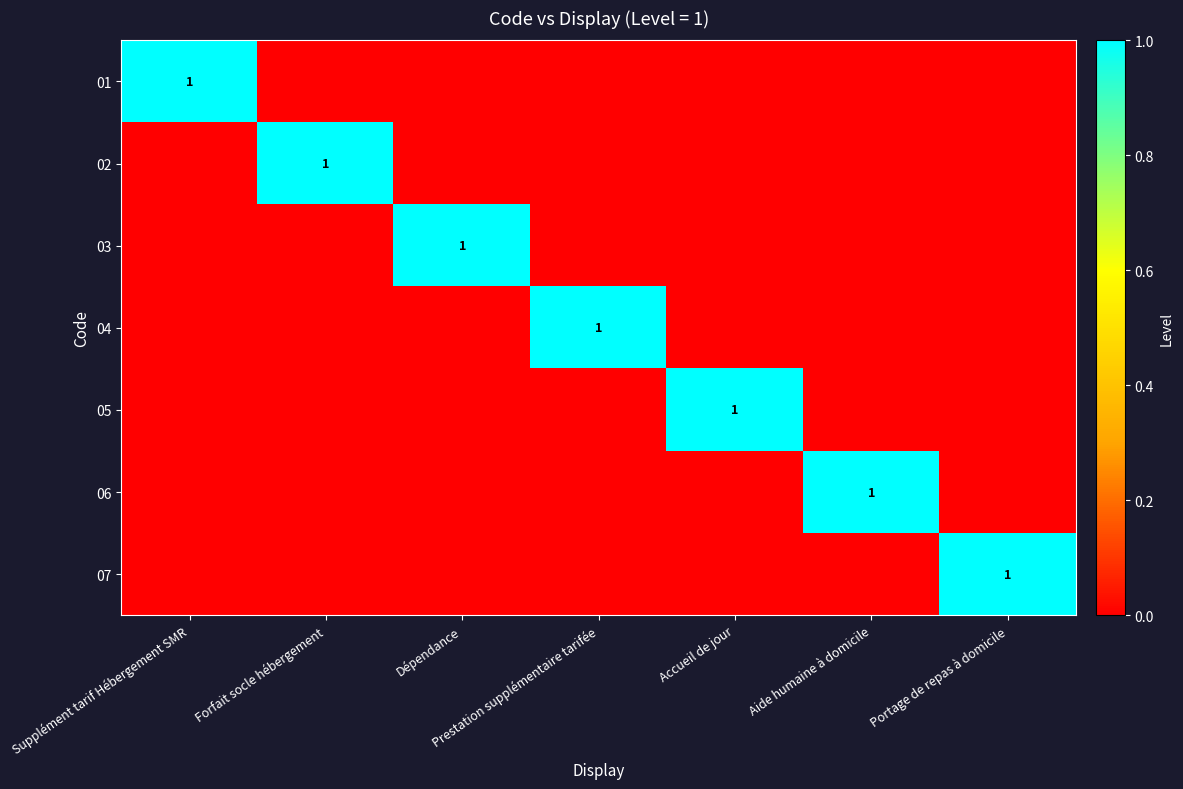

Where is 03 nearest to the value 0?

Supplément tarif Hébergement SMR